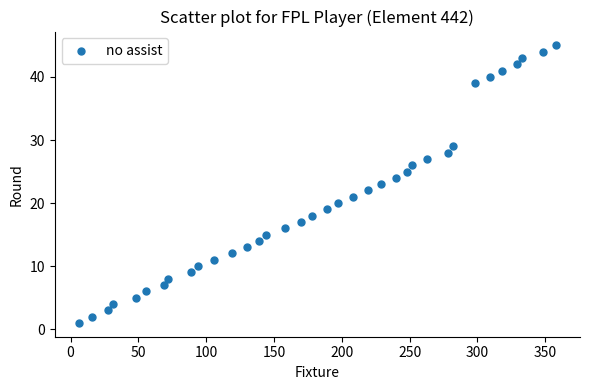

What is the range of X values (max minus min)?

352